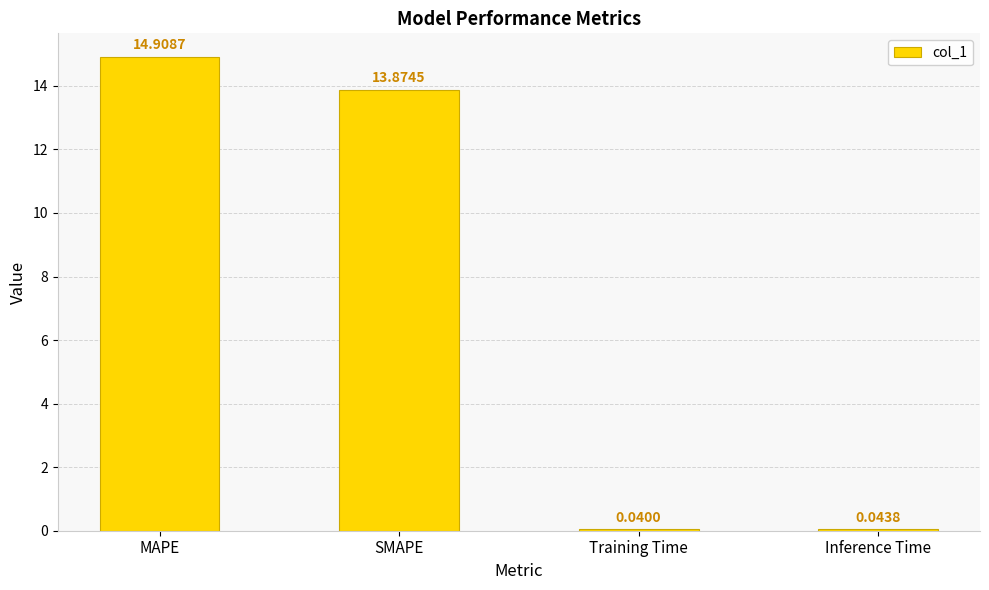

How many series are shown in this chart?

1